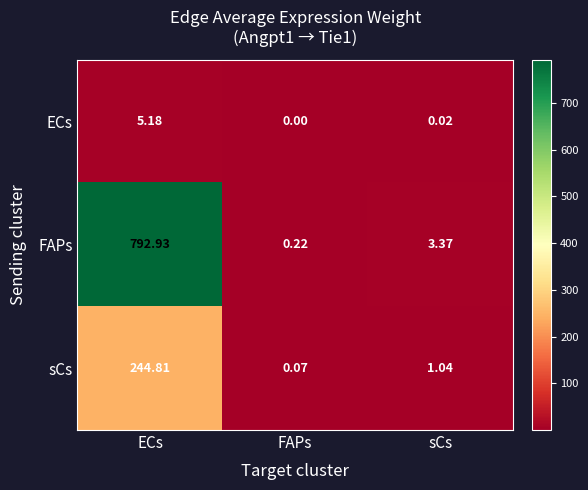

At which category does the chart reach its peak across all series?

ECs